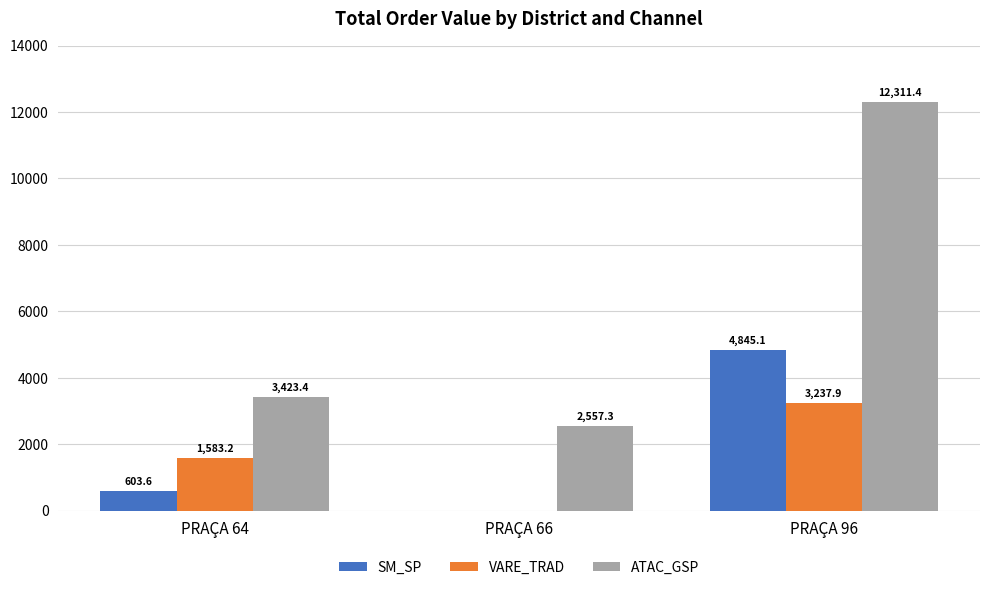

Is the value of ATAC_GSP at PRAÇA 96 greater than the value of SM_SP at PRAÇA 96?

Yes